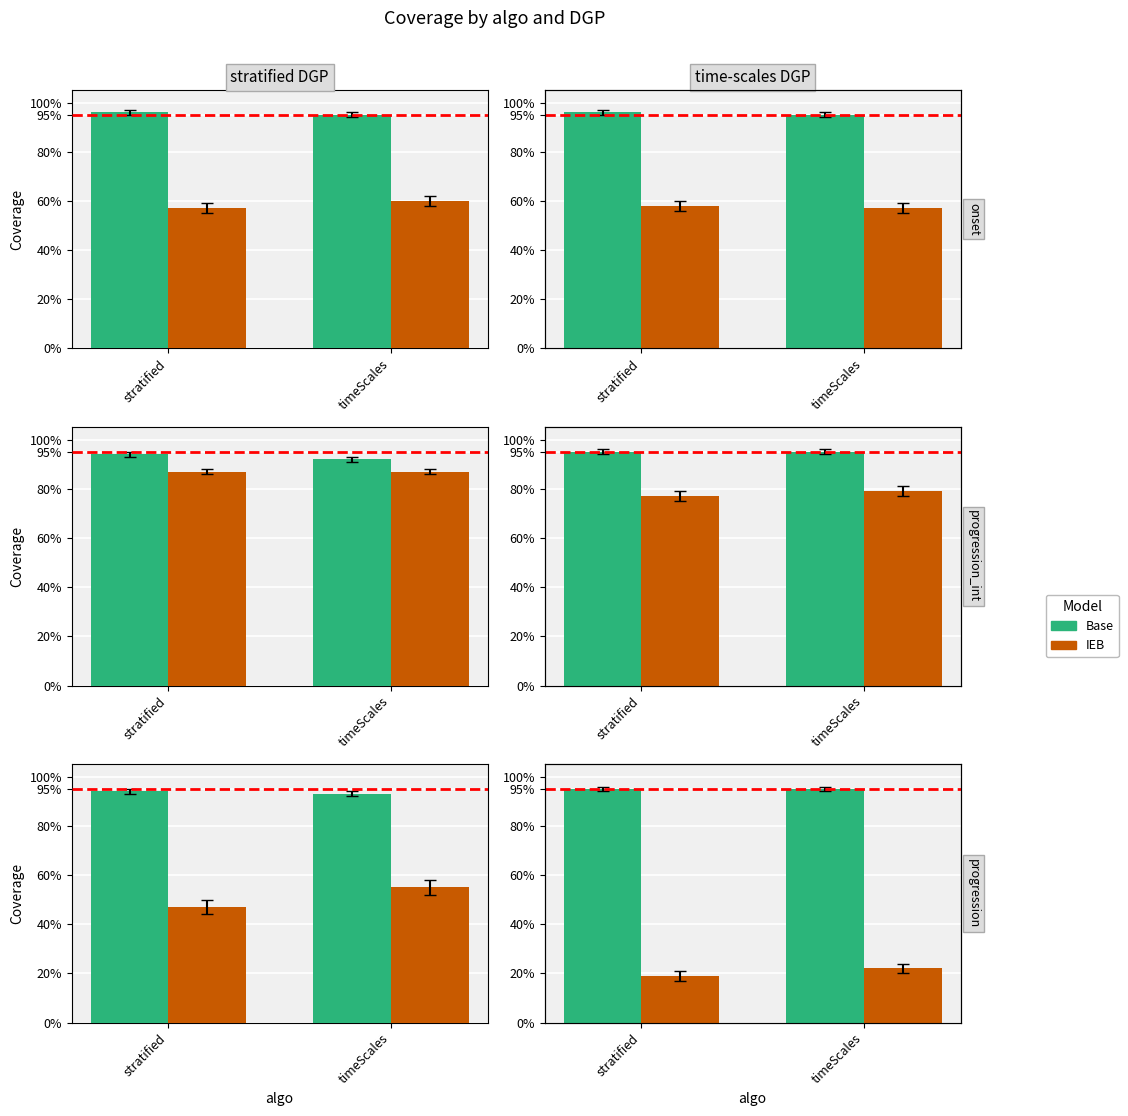

List the series in order of their peak value, lowest first.

IEB, Base